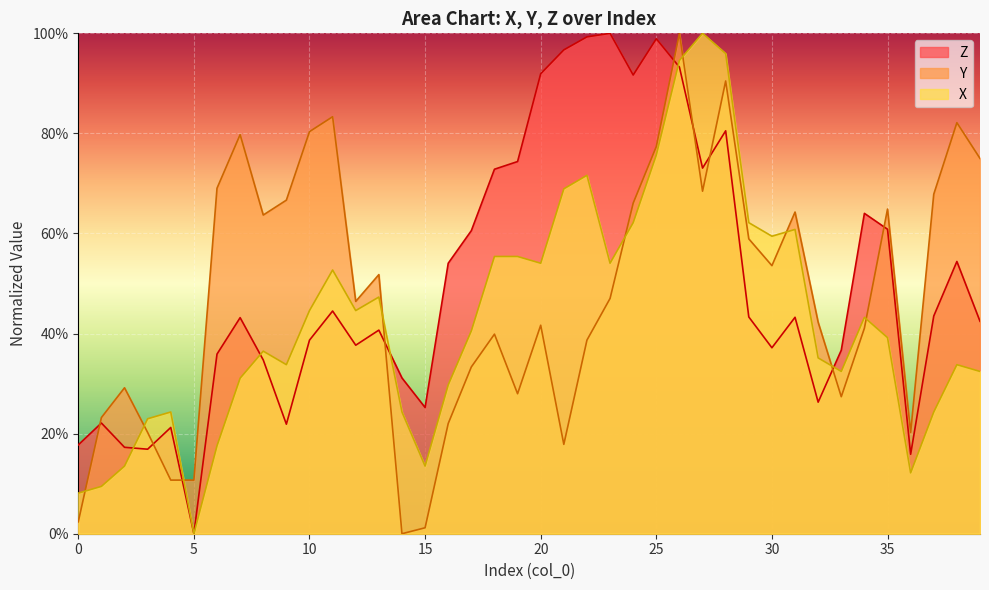

What is the value of the Y point at the 35th from the left?

0.4